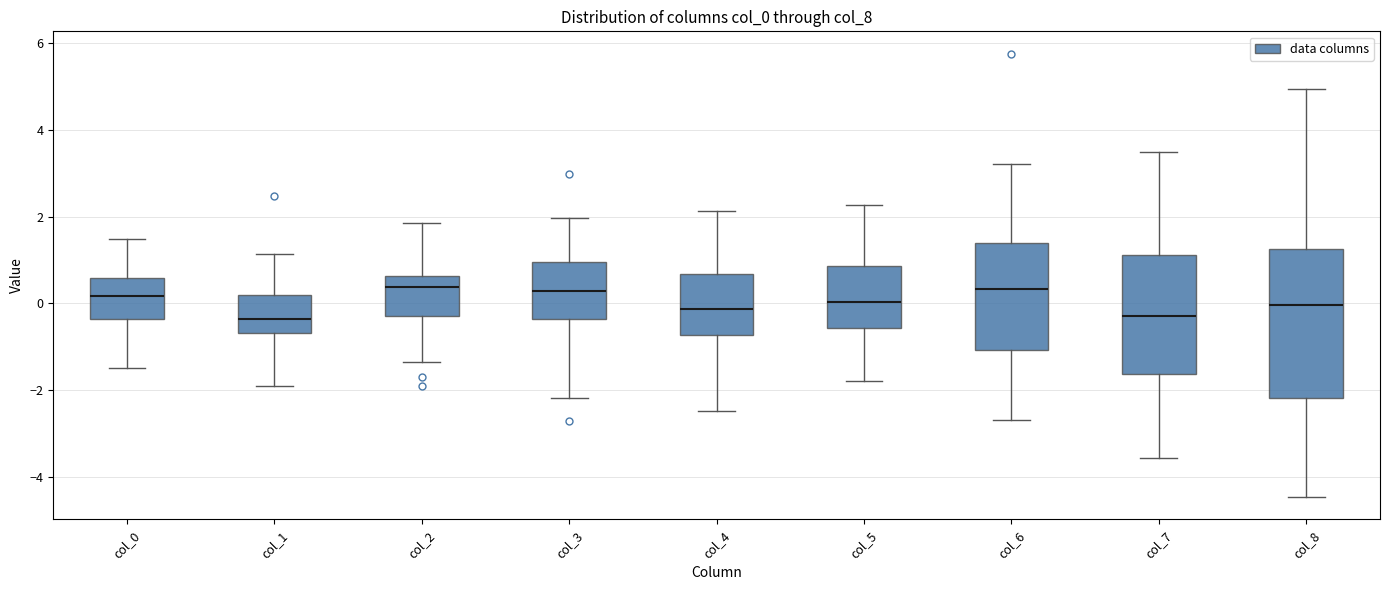

Reading left to right, transcribe this box plot: for each box, give where its median line is, the range the box spans, and where its two whiskers end, as read against the y-axis. The values are not printed on the chart, so give them approximately, as read against the axis.

col_0: median 0.2, box -0.4 to 0.6, whiskers -1.4 to 1.4
col_1: median -0.4, box -0.6 to 0.2, whiskers -2.0 to 1.2
col_2: median 0.4, box -0.2 to 0.6, whiskers -1.4 to 1.8
col_3: median 0.2, box -0.4 to 1.0, whiskers -2.2 to 2.0
col_4: median -0.2, box -0.8 to 0.6, whiskers -2.4 to 2.2
col_5: median 0.0, box -0.6 to 0.8, whiskers -1.8 to 2.2
col_6: median 0.4, box -1.0 to 1.4, whiskers -2.6 to 3.2
col_7: median -0.2, box -1.6 to 1.2, whiskers -3.6 to 3.4
col_8: median 0.0, box -2.2 to 1.2, whiskers -4.4 to 5.0